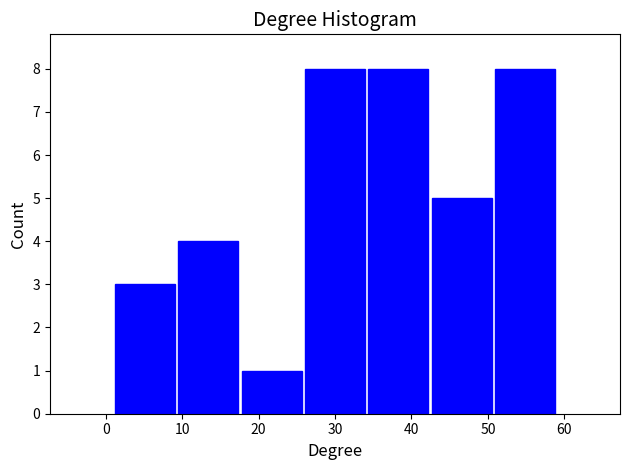

What is the height of the bar covering 1 to 9 on the x-axis? Neither the bar edges nor the heights are printed on the chart, so give them approximately, as read against the axes.

3